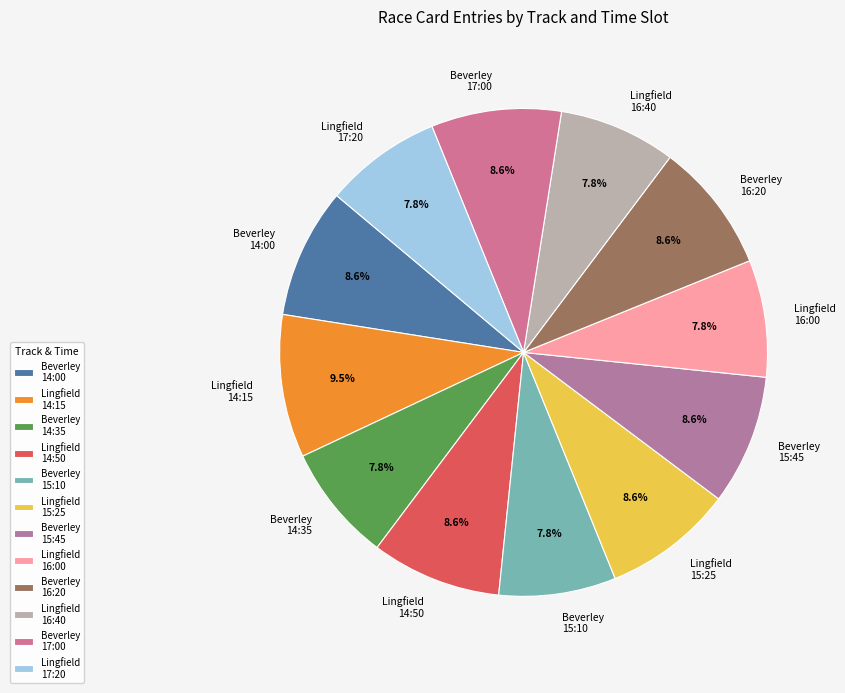

Between Beverley 15:10 and Beverley 14:00, which is larger?

Beverley 14:00